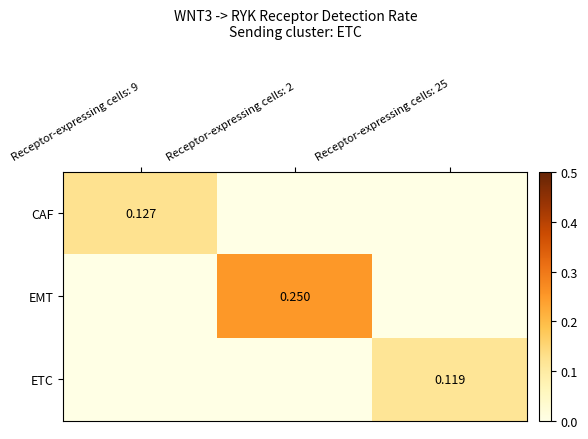

What is the maximum value shown in the chart?

0.2